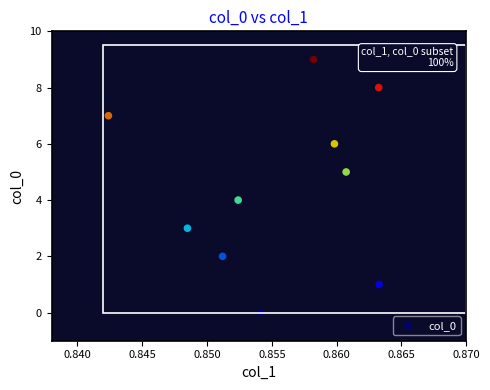

What is the range of Y values (max minus min)?

9